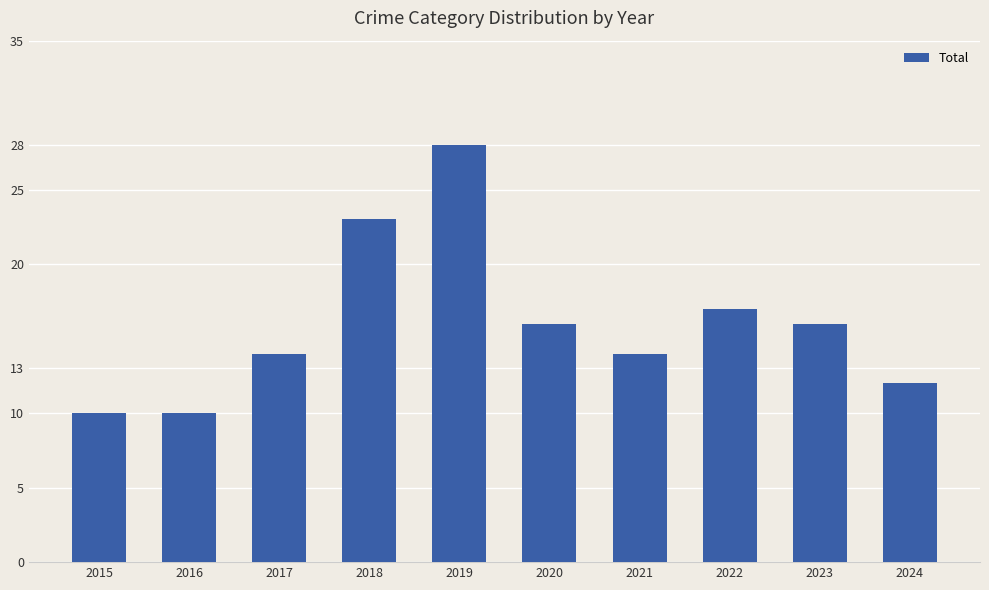

Reading right to left, list all the values displayed in this chart.

2024=12	2023=16	2022=17	2021=14	2020=16	2019=28	2018=23	2017=14	2016=10	2015=10